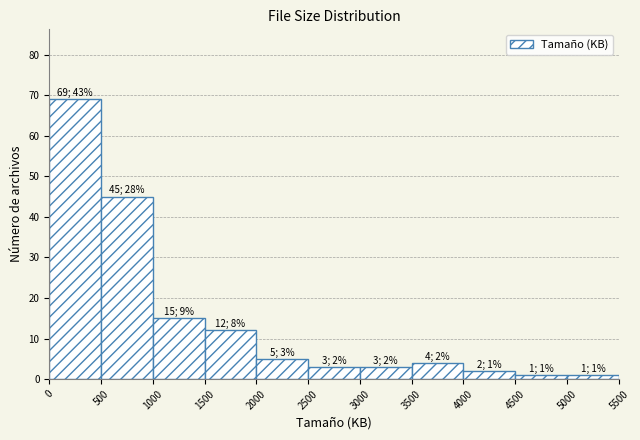

Which range on the x-axis has the tallest bar?

0 to 500